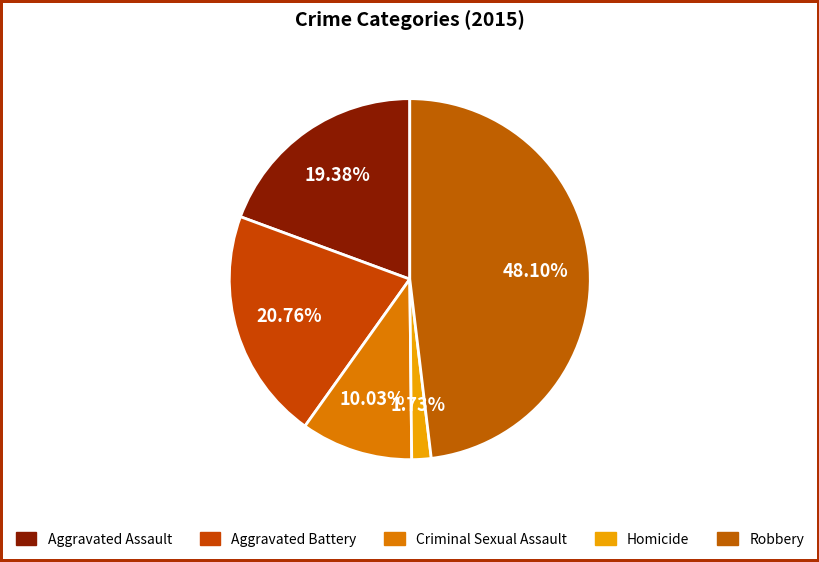

Is it true that Aggravated Battery is 21% of the pie?

True